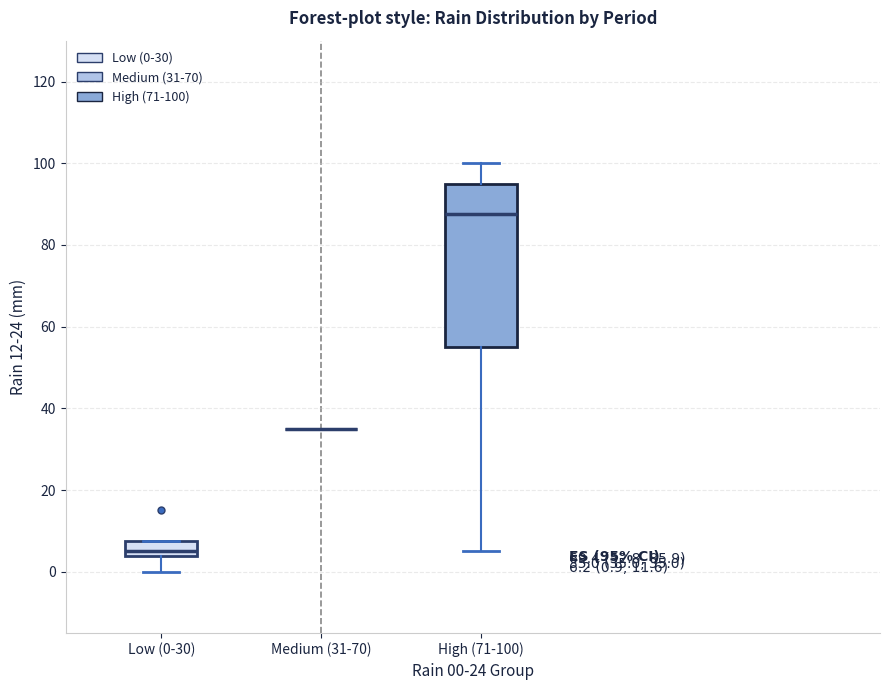

Which box is the tallest, from its lower edge to its upper edge?

High (71-100)